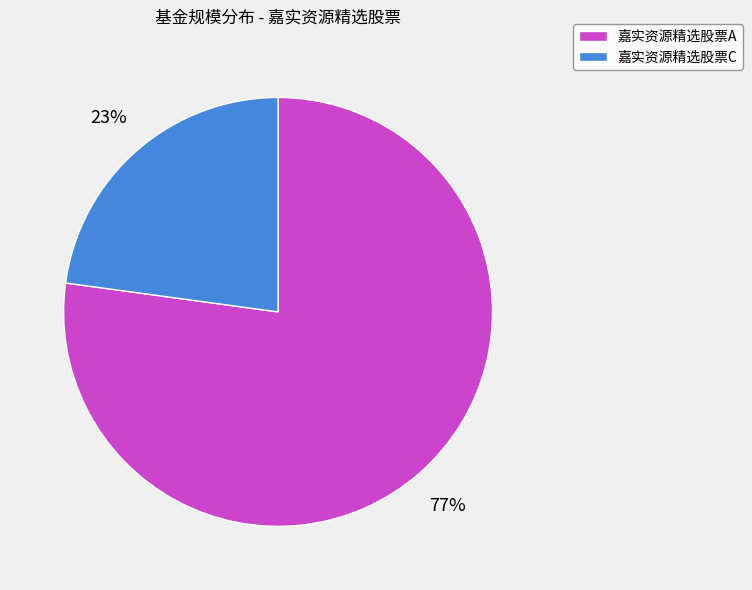

Rank the categories by value from lowest to highest.

嘉实资源精选股票C, 嘉实资源精选股票A